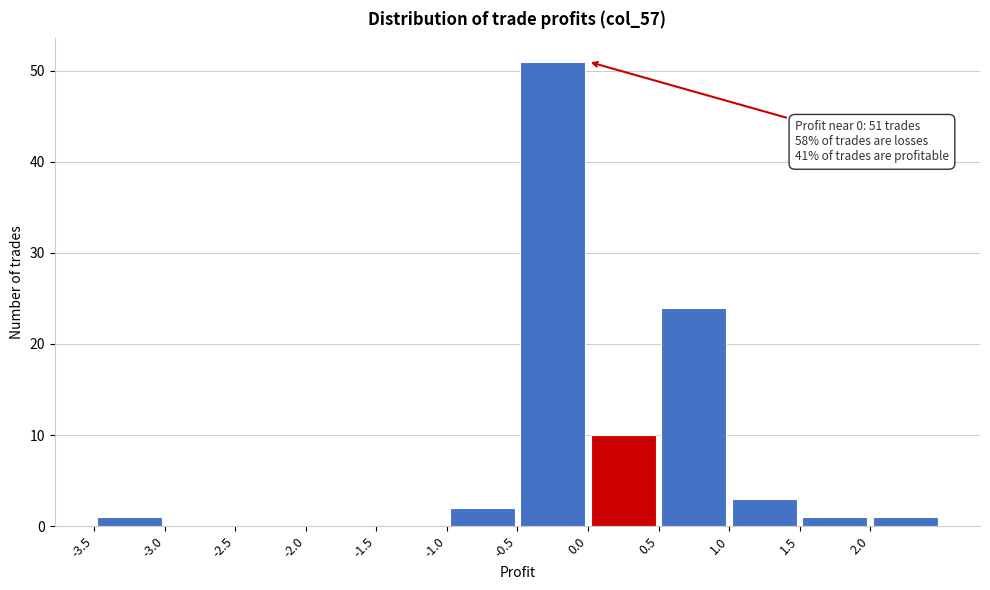

Over which range of the x-axis is the bar tallest?

-0.5 to 0.0